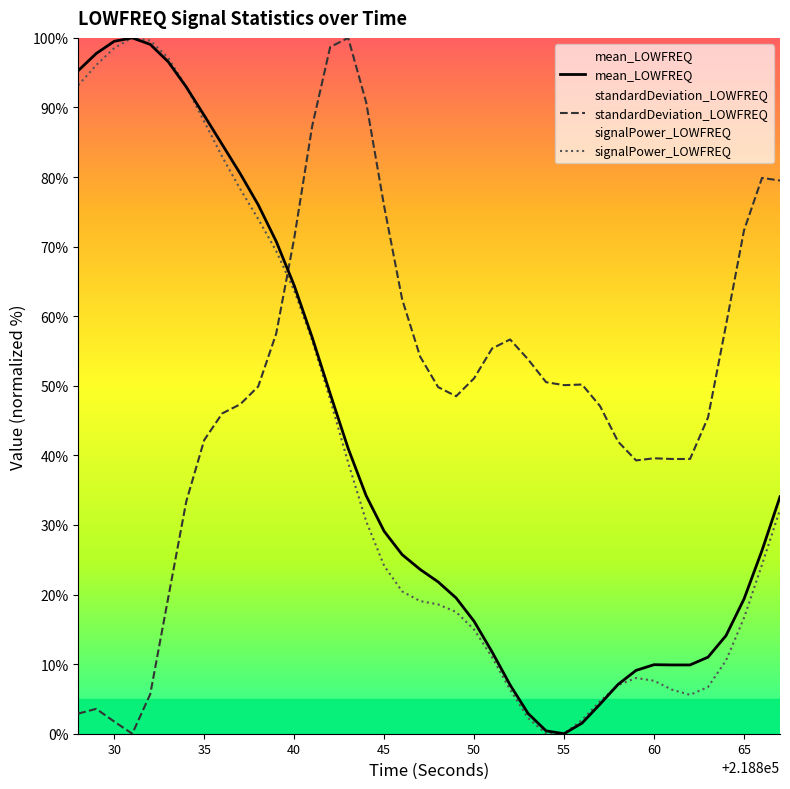

What is the difference between the second highest and second lowest values in the standardDeviation_LOWFREQ series?

96.9